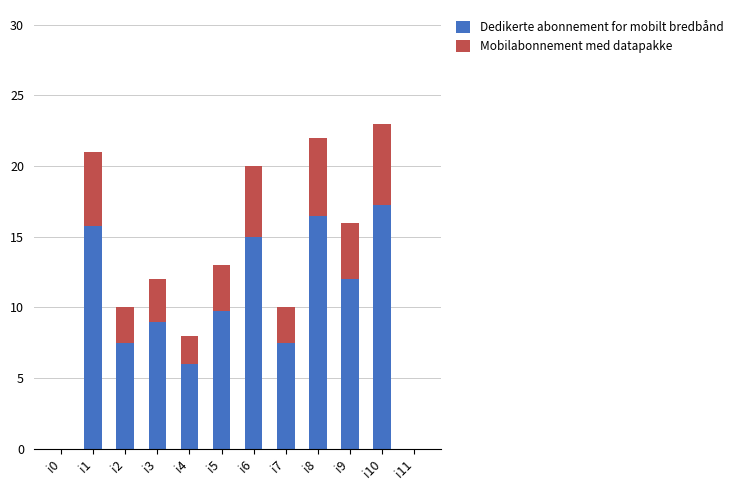

What is the difference between the Dedikerte abonnement for mobilt bredbånd values at i6 and i3?

6.0